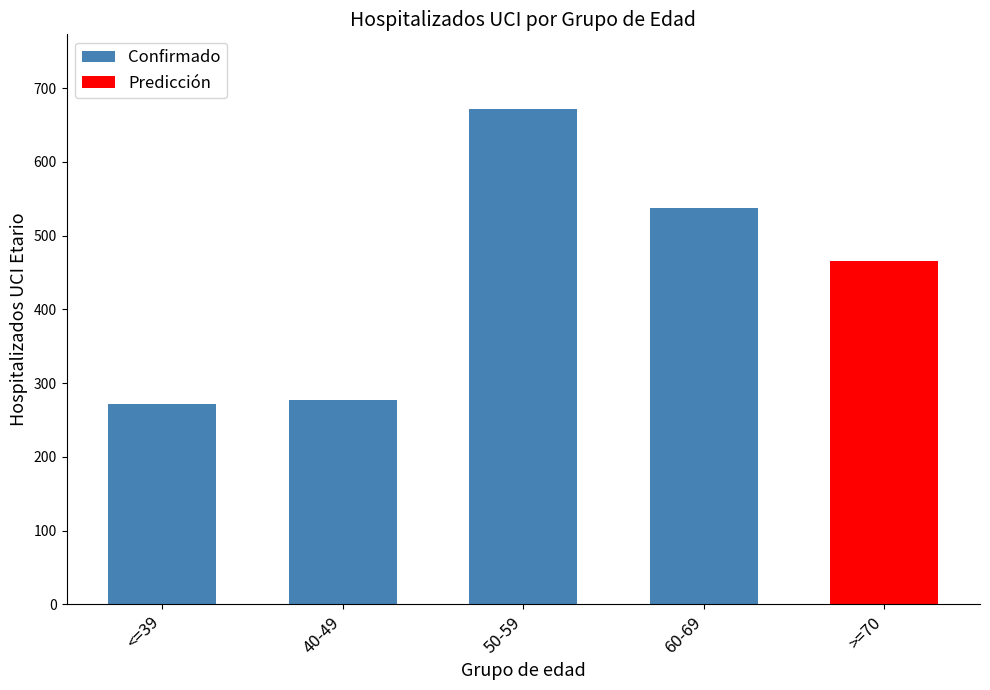

What is the maximum value shown in the chart?

672